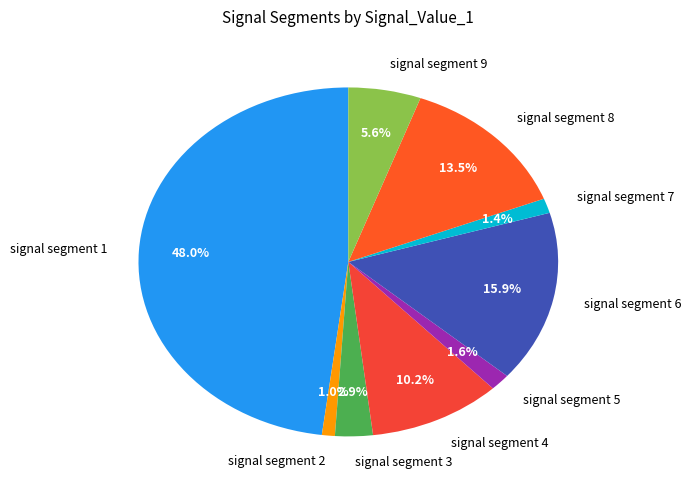

Is the sum of signal segment 5 and signal segment 2 greater than half?

No